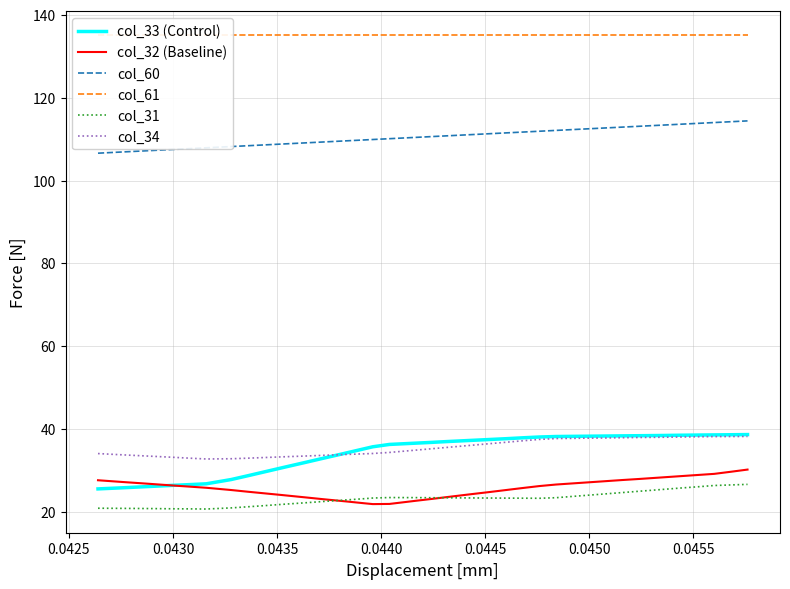

True or false: col_34 has more than 0 interior local peaks.

False